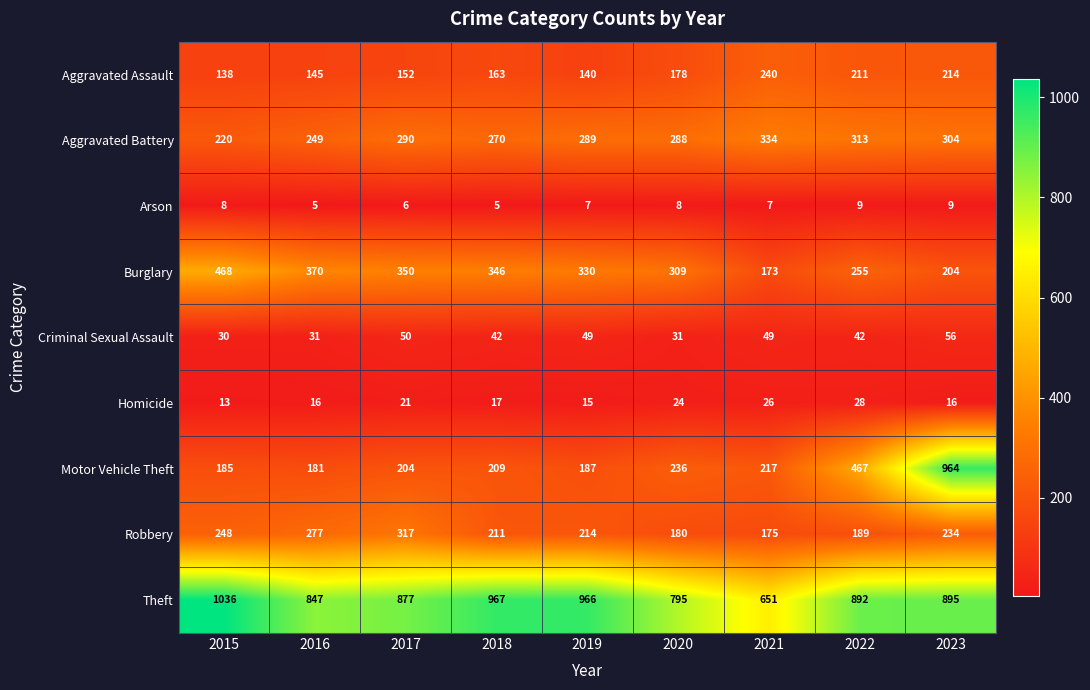

Which series has the largest total across all categories?

Theft